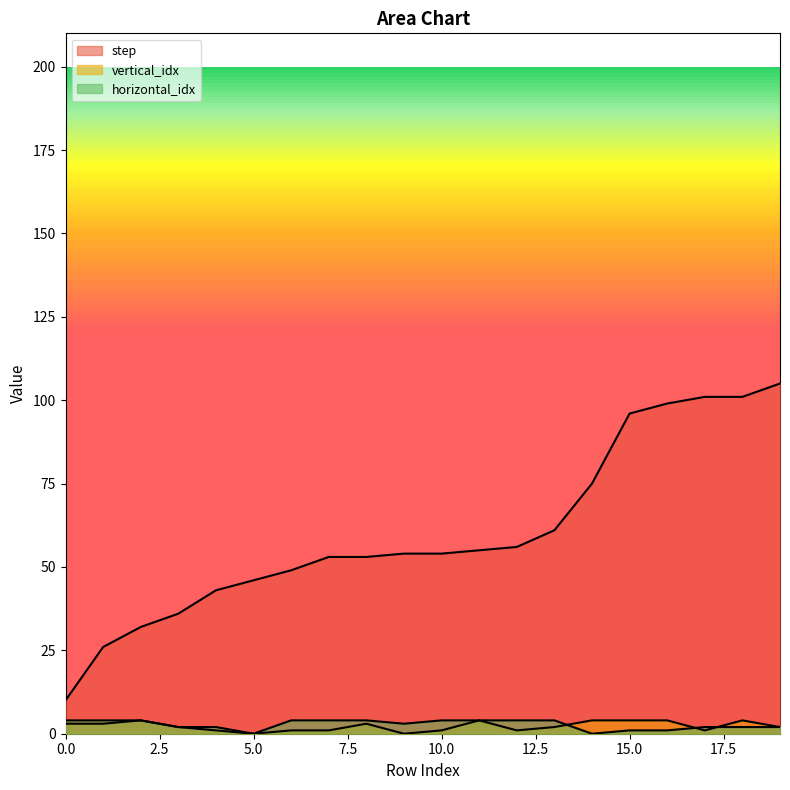

True or false: horizontal_idx has more than 0 interior local peaks.

False